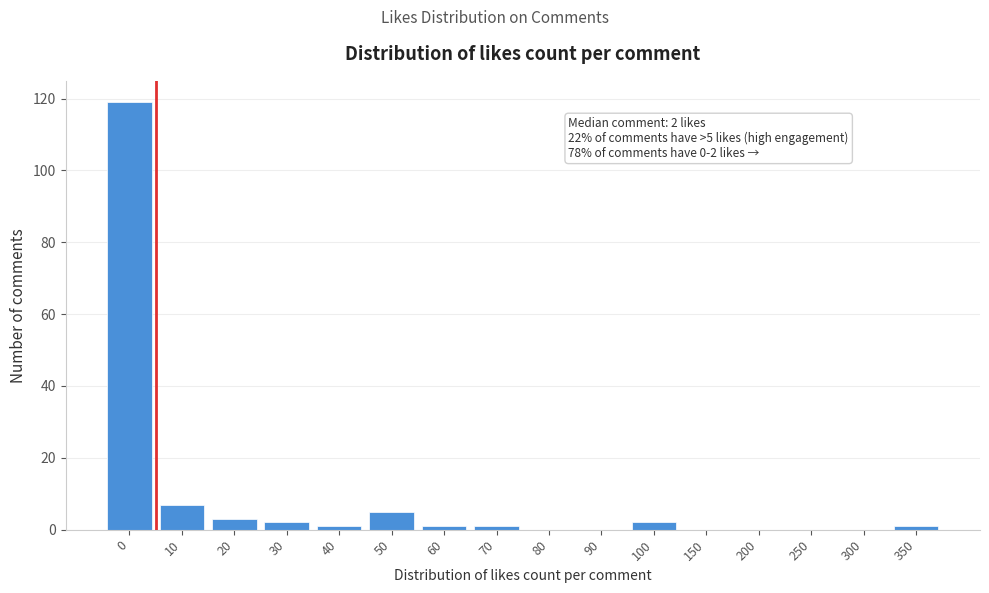

Reading left to right, list all the values displayed in this chart.

0=119	10=7	20=3	30=2	40=1	50=5	60=1	70=1	80=0	90=0	100=2	150=0	200=0	250=0	300=0	350=1